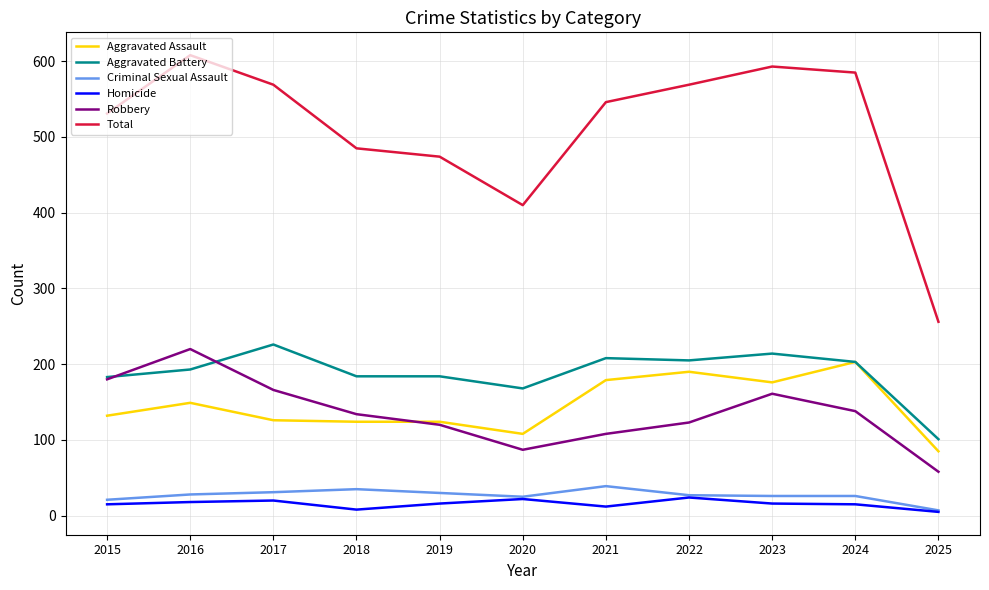

At which label does Aggravated Assault reach its minimum?

2025